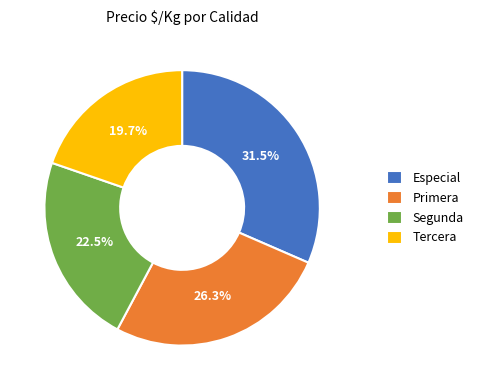

Which slice is the largest?

Especial